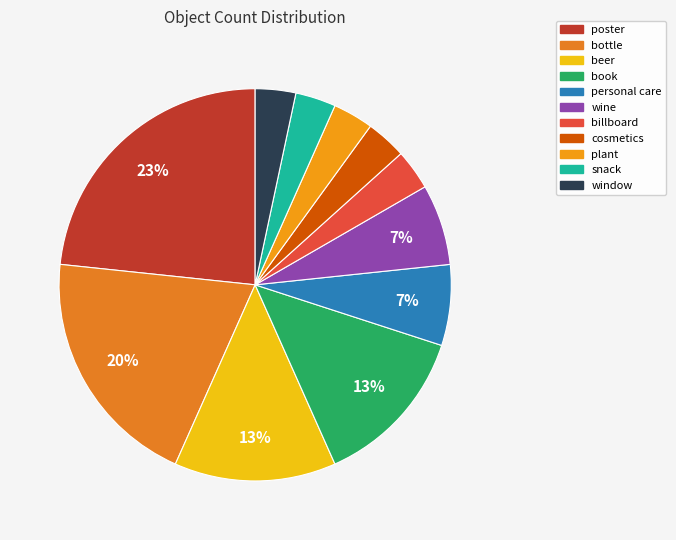

Rank the categories by value from highest to lowest.

poster, bottle, beer, book, personal care, wine, billboard, cosmetics, plant, snack, window